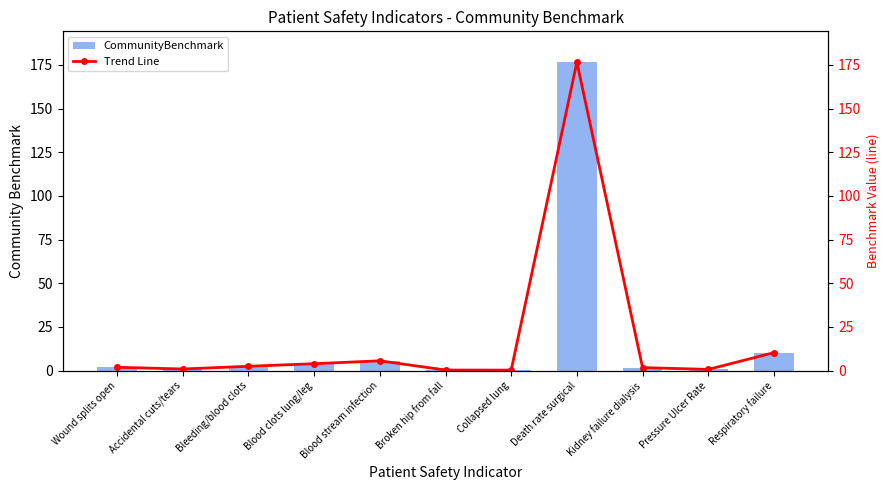

Which series changed the most between Wound splits open and Respiratory failure?

CommunityBenchmark